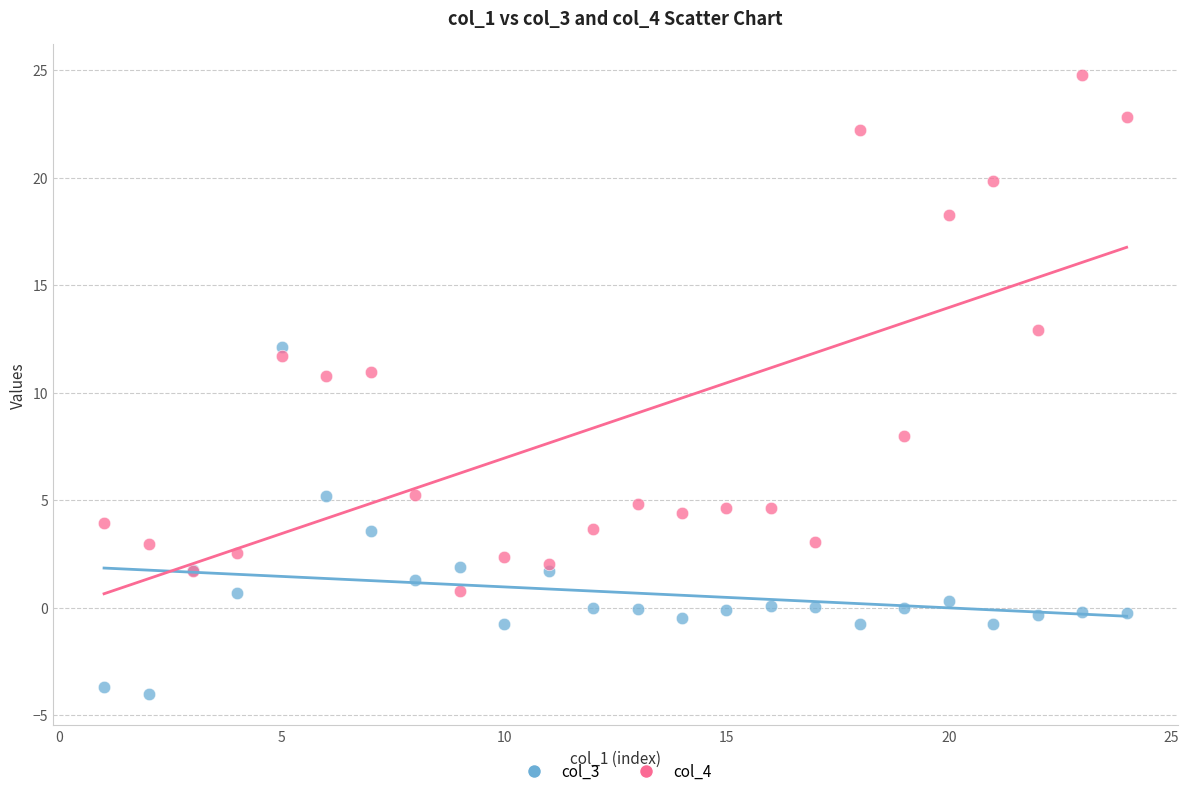

What is the X range (max minus min) for the scatter plot?

23.0